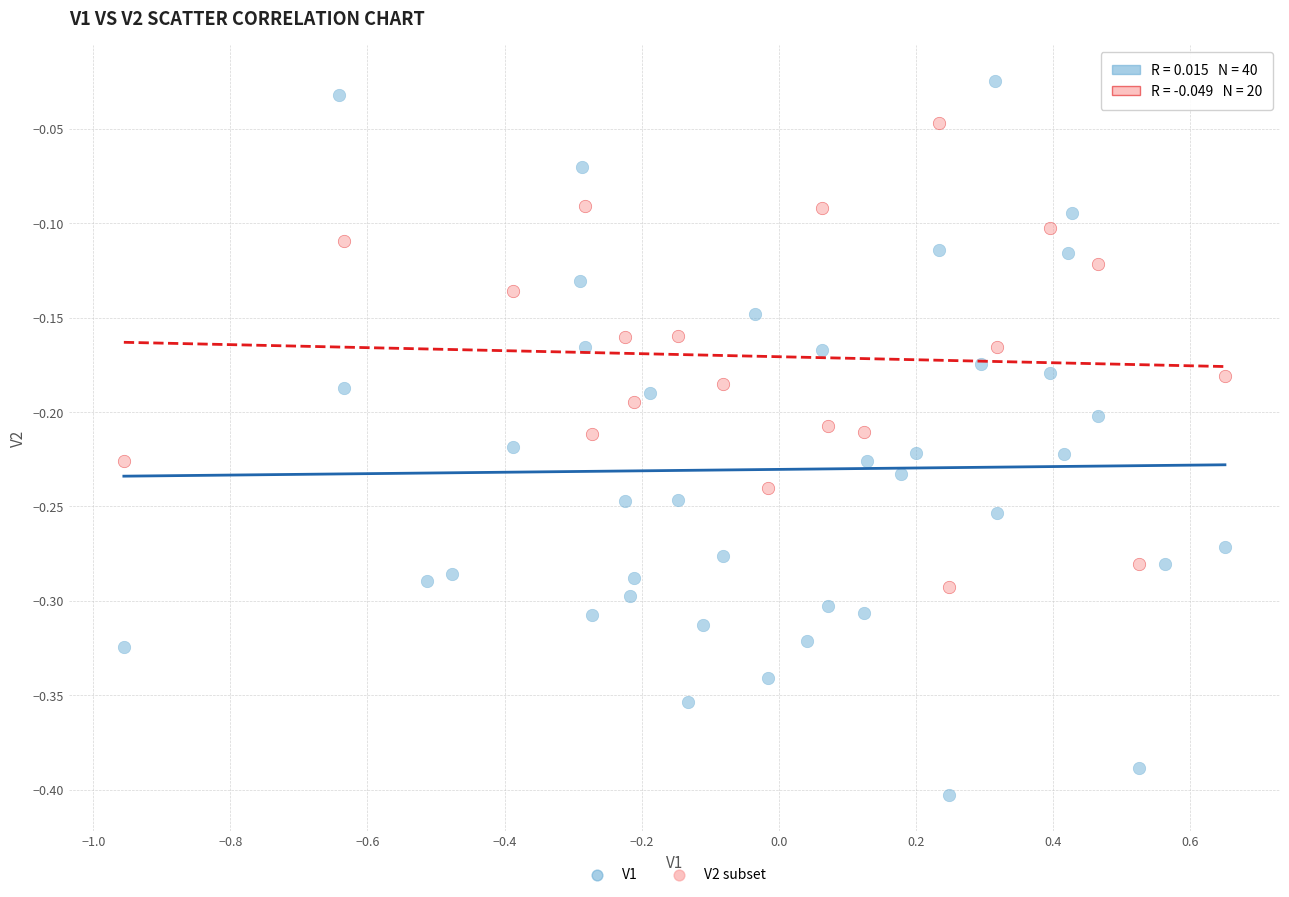

Which series contains the highest Y value?

V1